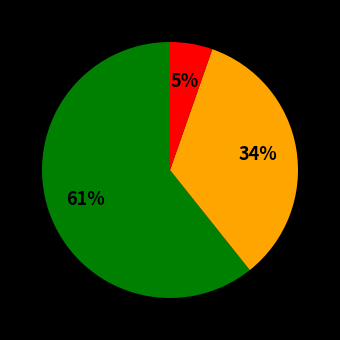

Does any single category account for the majority?

Yes